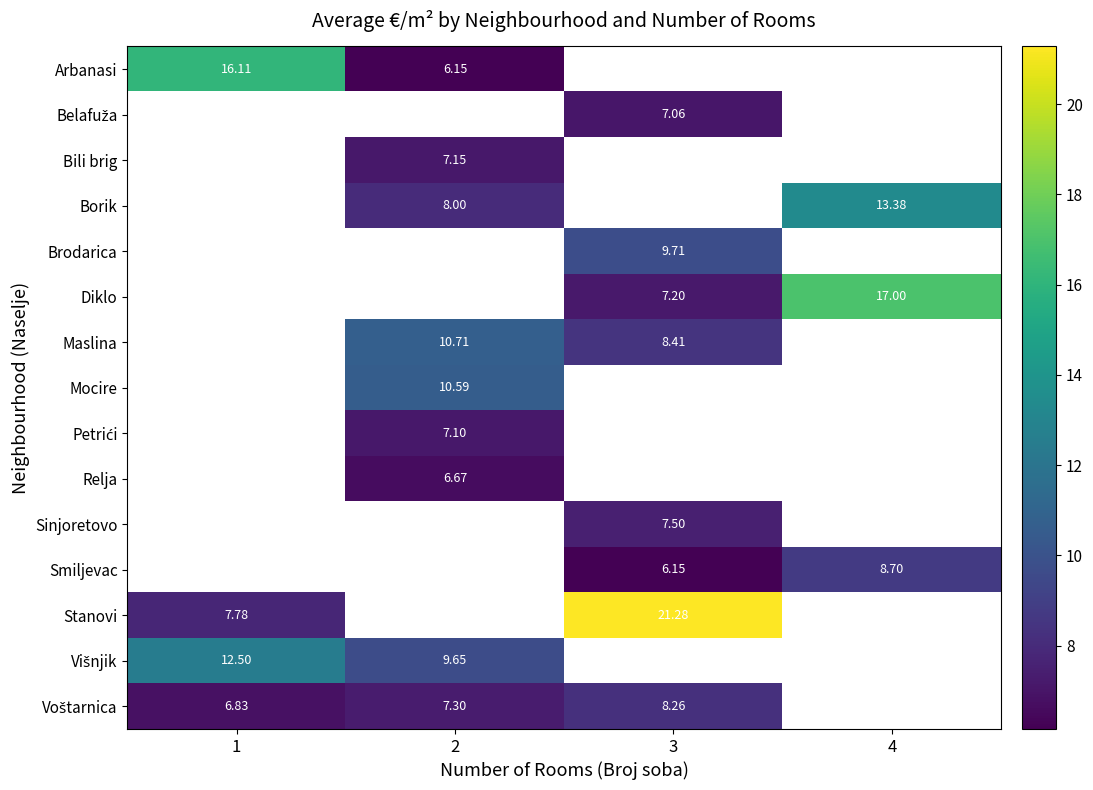

Is the value of Belafuža at 3 greater than the value of Bili brig at 3?

No